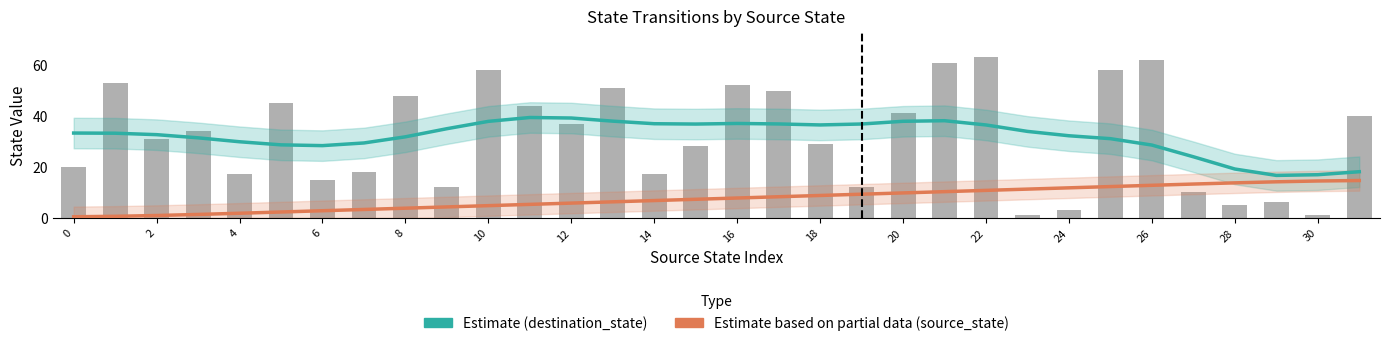

What is the minimum value for Estimate based on partial data (source_state)?

0.4